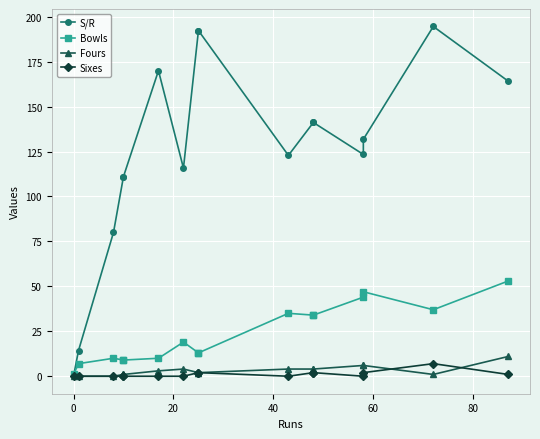

Is the value of Bowls at 10 greater than the value of Sixes at 12?

Yes